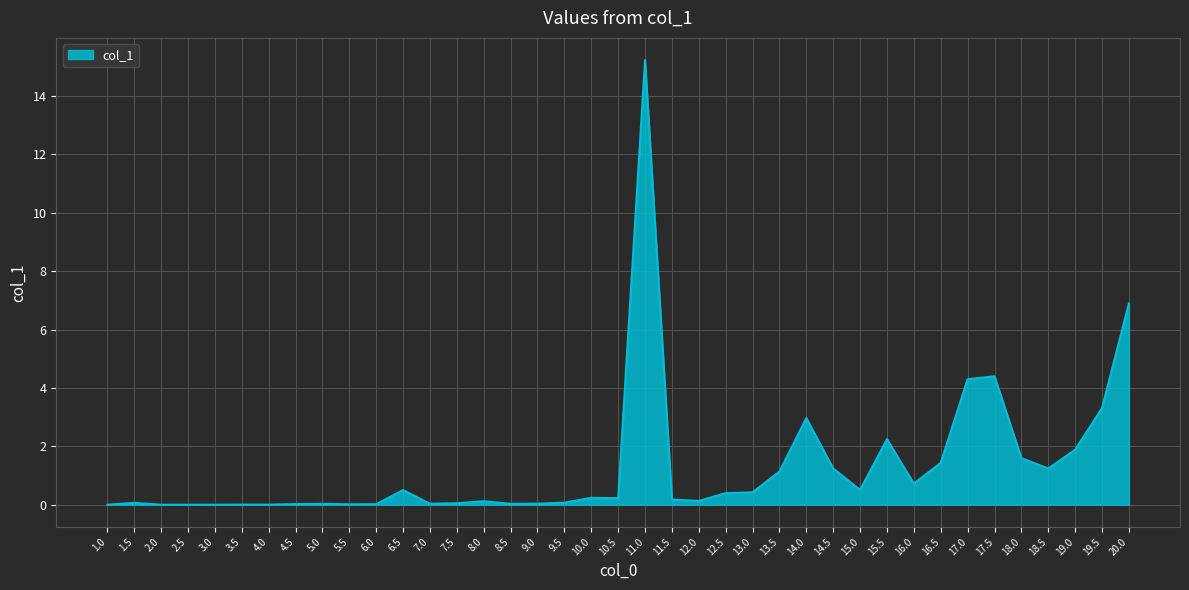

How many lines are shown in the chart?

1